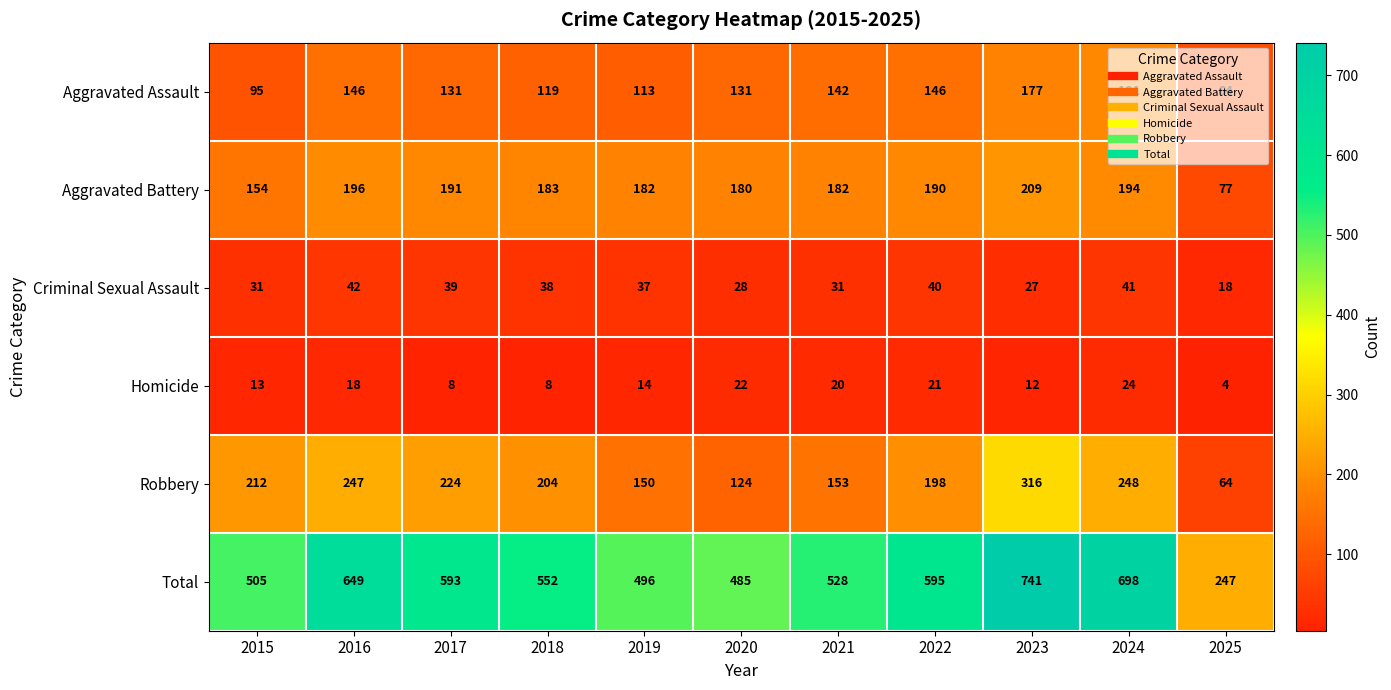

Which label corresponds to the smallest value in the chart?

2025